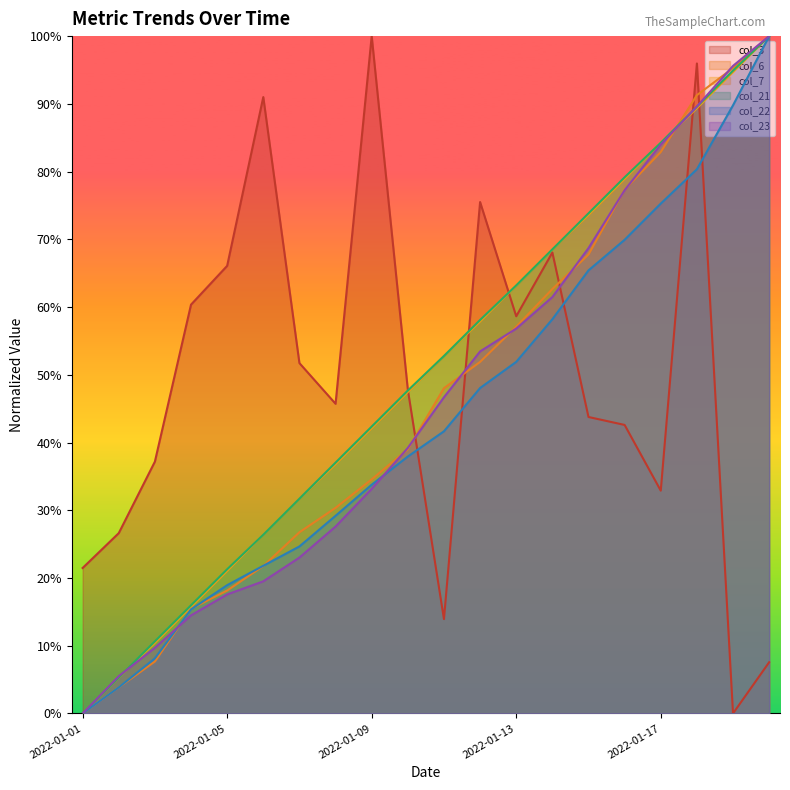

What is the spread (max minus min) of values at 2022-01-10?

0.1